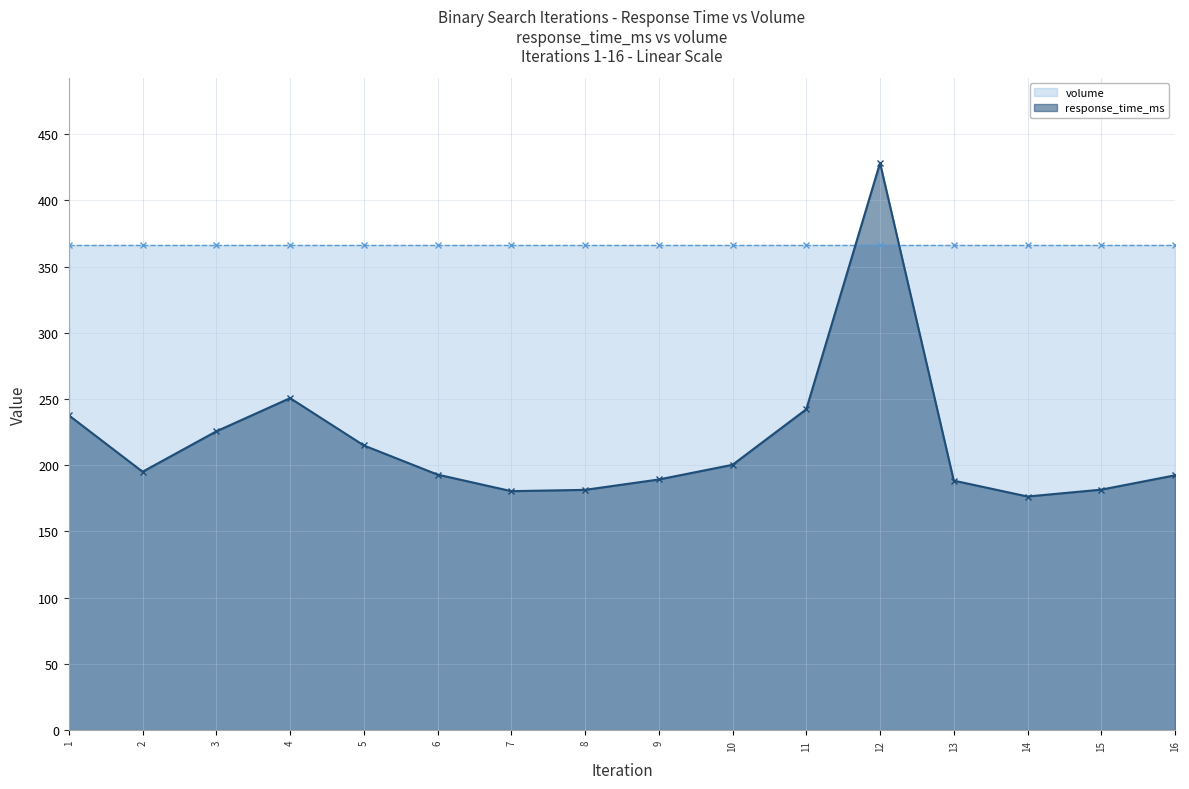

How many data points does each series have?

16